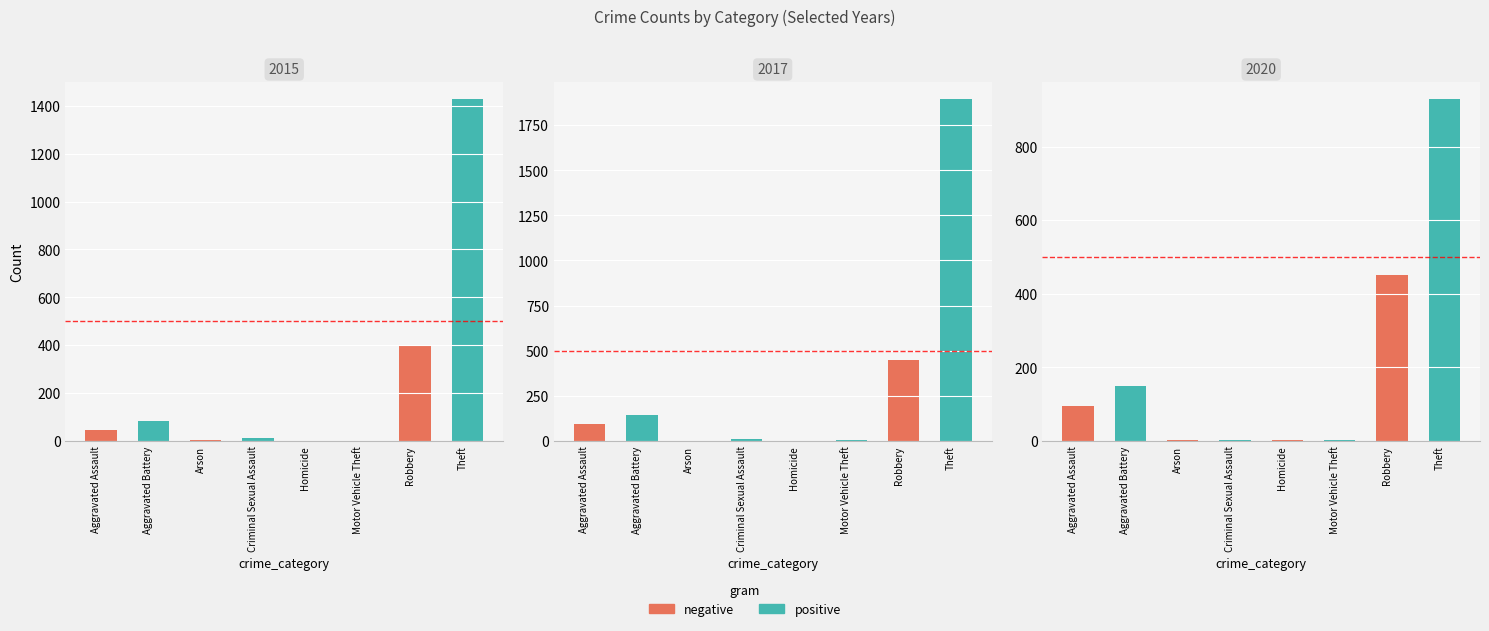

Are the bars grouped side by side (vs. stacked)?

Yes